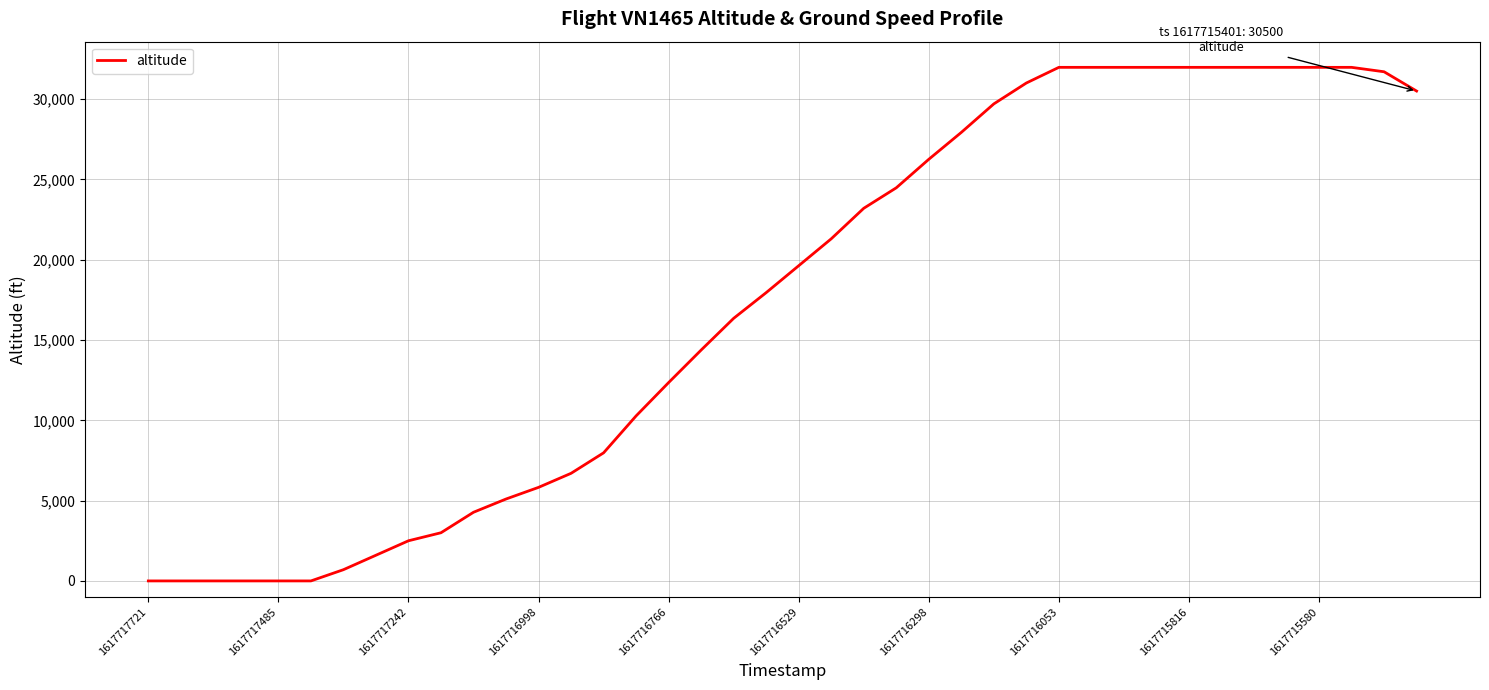

What is the difference between the maximum and minimum values?

31975